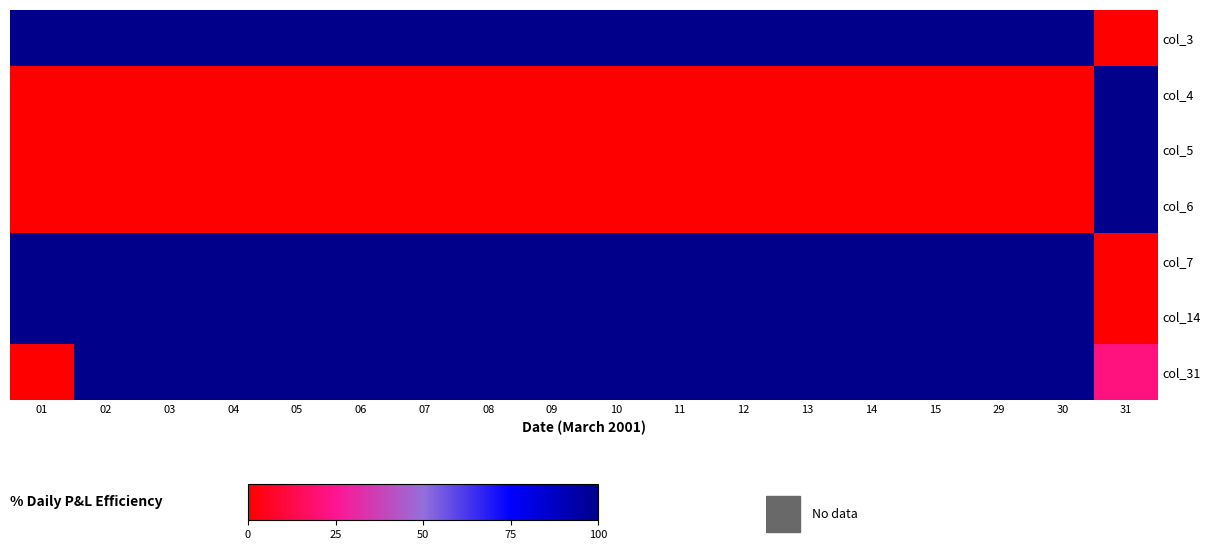

At which category is the sum across all series the highest?

02